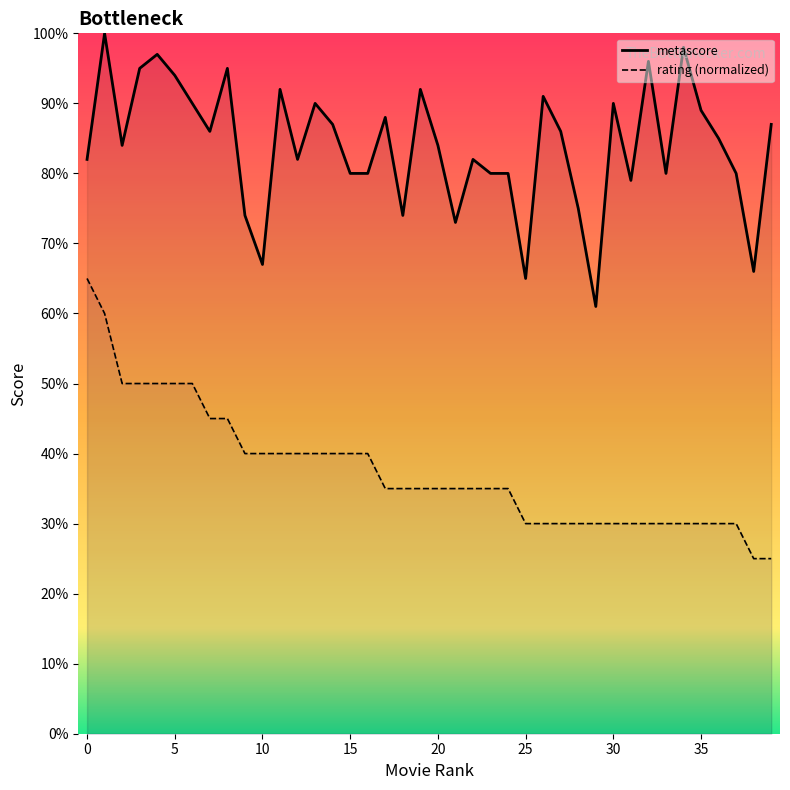

How many data points in rating are less than 34?

15